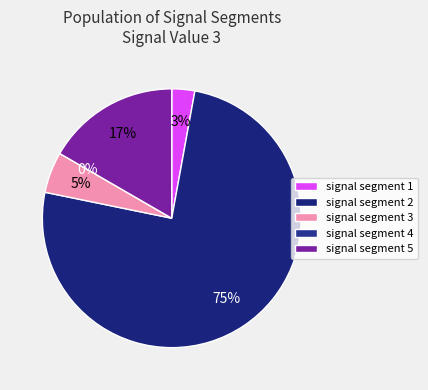

How many segments does this pie chart have?

5